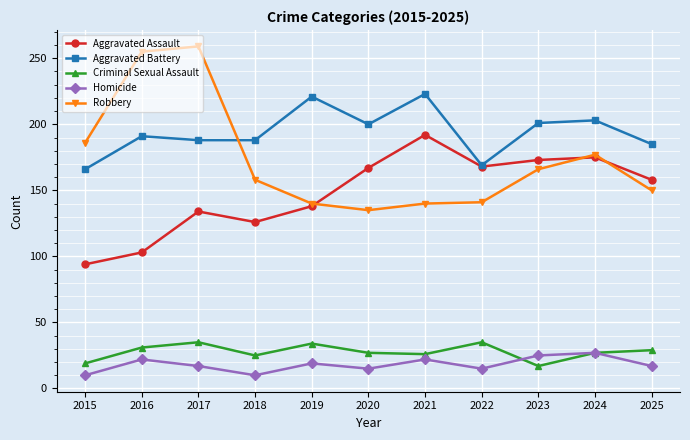

What is the maximum value for Aggravated Assault?

192